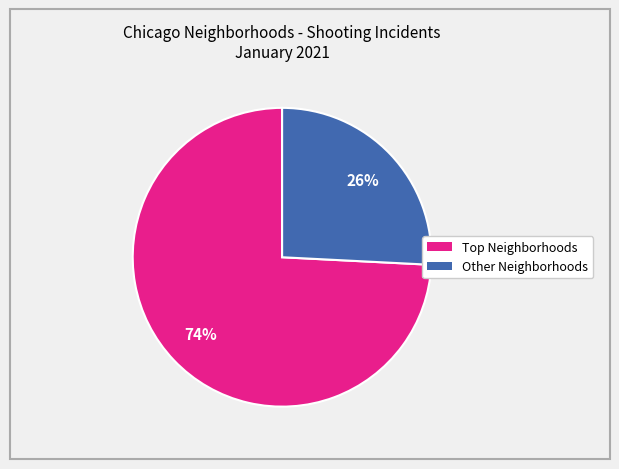

To the nearest percent, what is the difference between the largest and smallest slice percentages?

48%